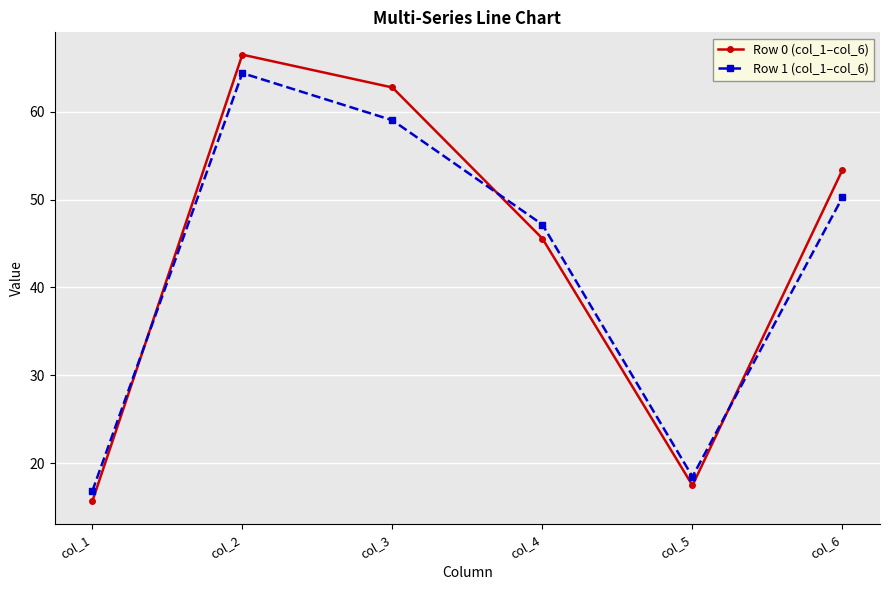

What is the approximate value of Row 1 (col_1–col_6) at col_4?

47.2